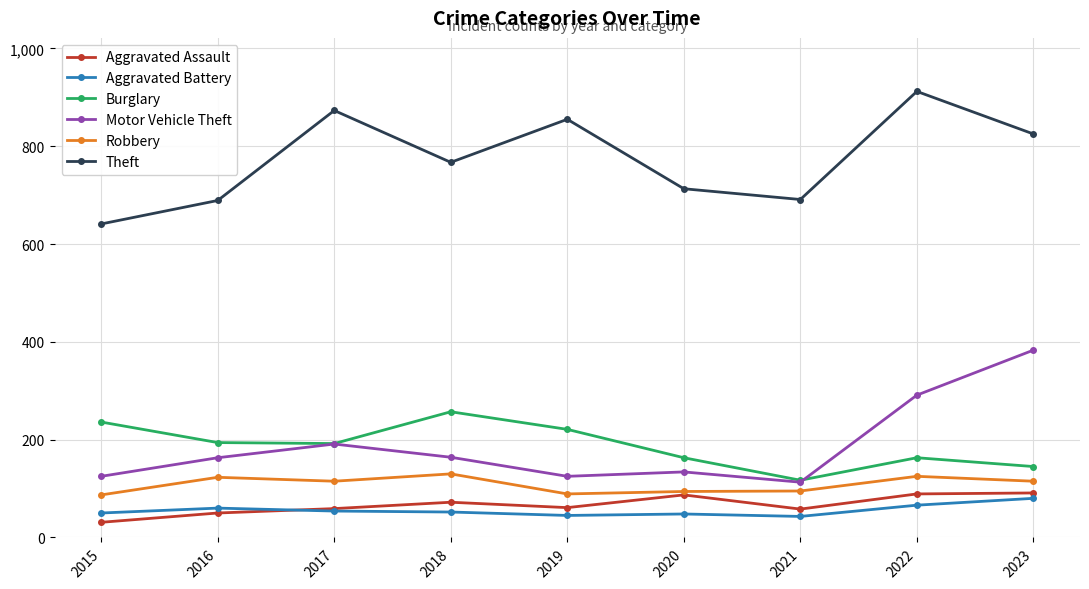

How many data points in Motor Vehicle Theft are less than 163?

4